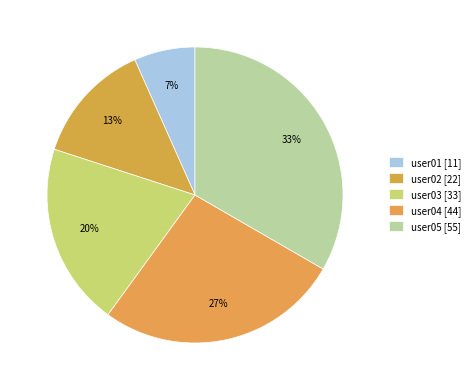

Is it true that user01 is 7% of the pie?

True